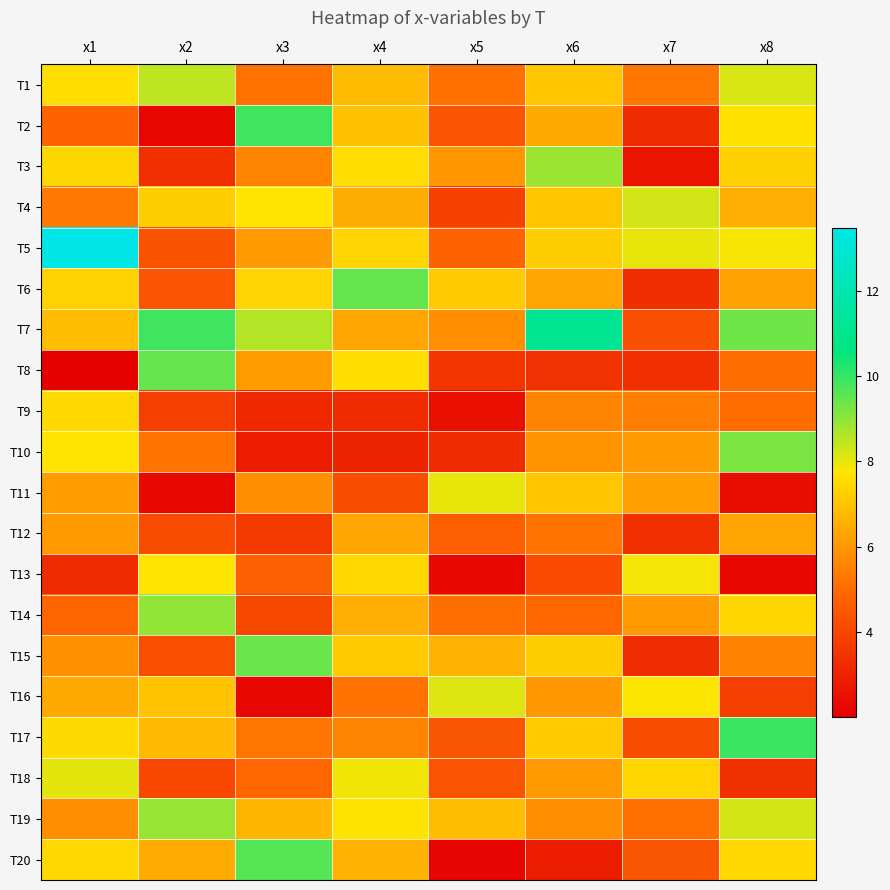

Which label corresponds to the largest value in the chart?

x1